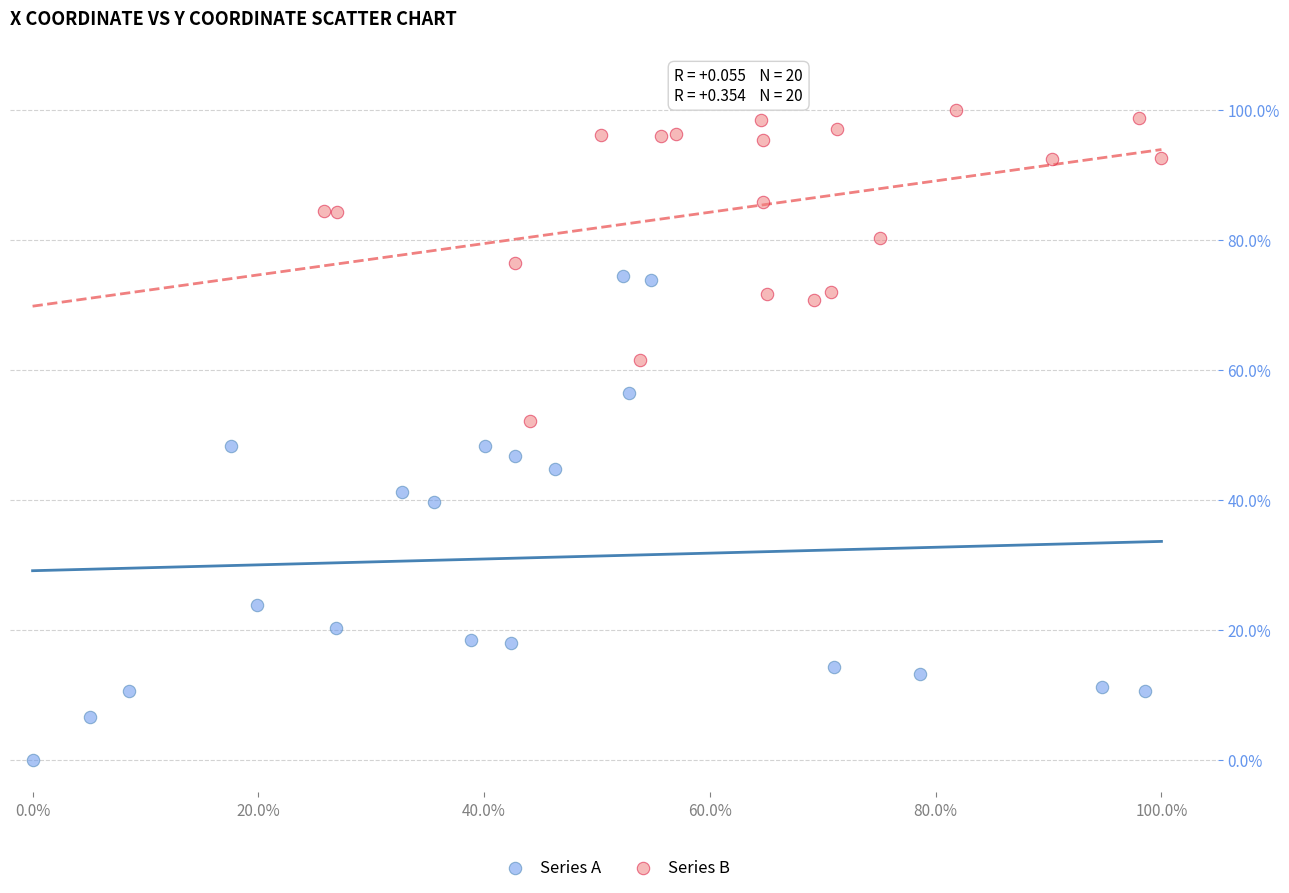

What are all the series names shown in the legend?

Series A, Series B